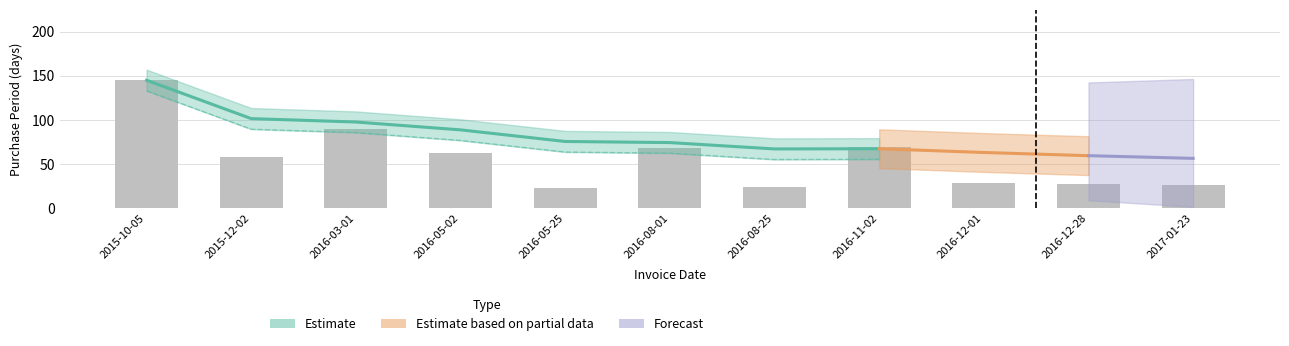

Which label corresponds to the largest value in the chart?

2015-10-05